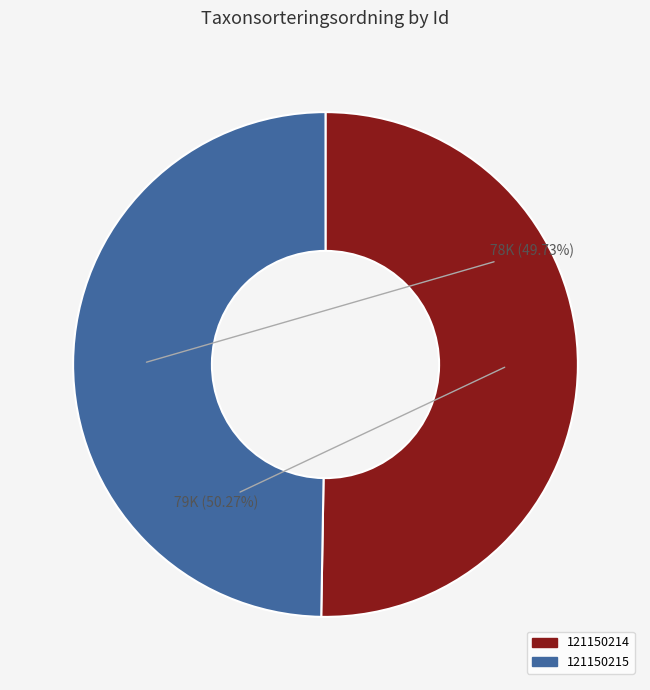

To the nearest percent, what is the average slice percentage?

50%